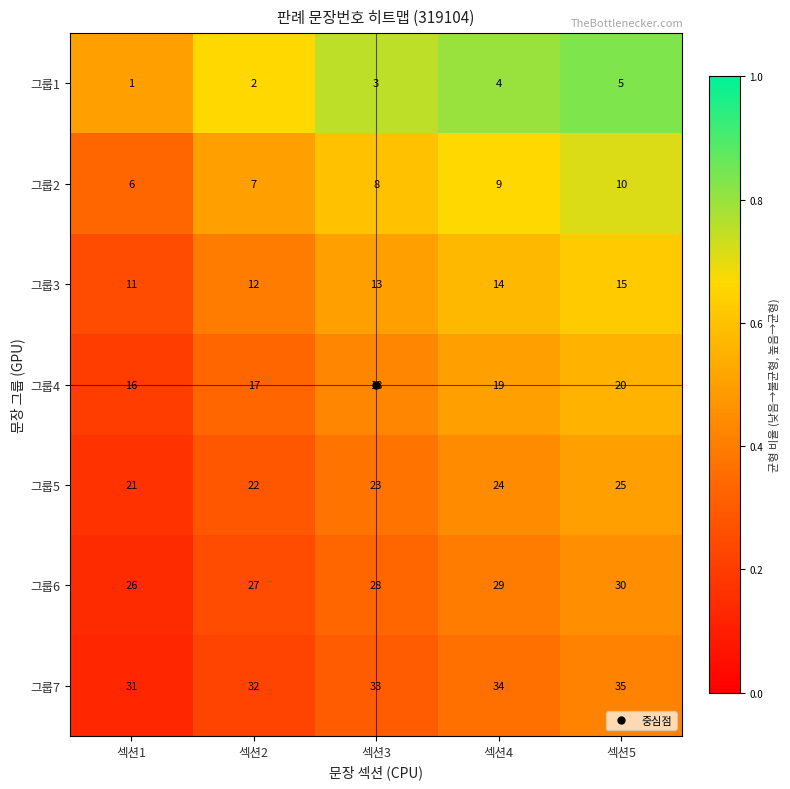

True or false: 그룹3 has a value of 15 at 섹션5.

True